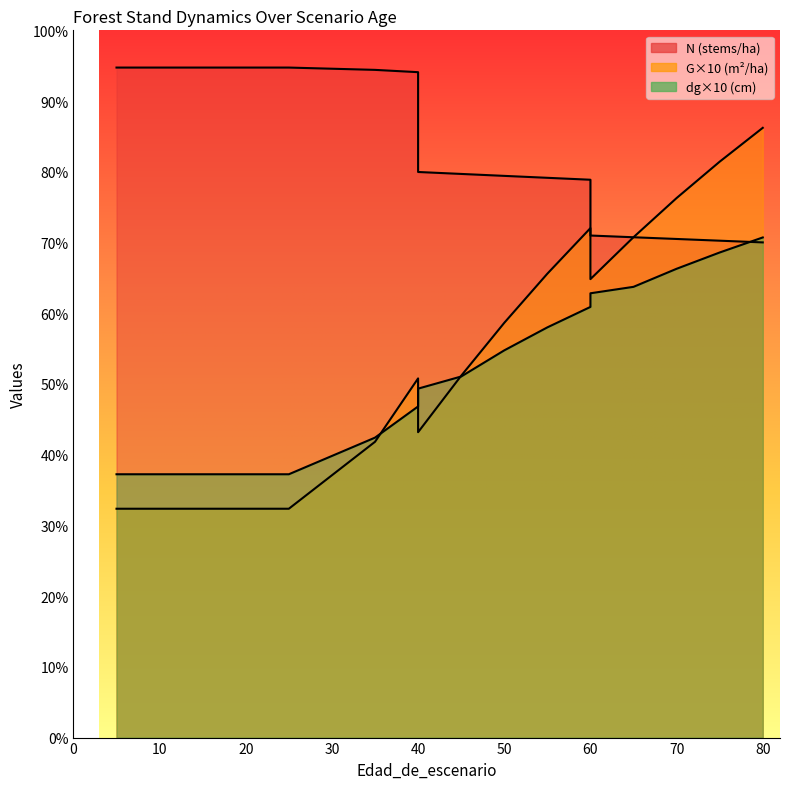

The G series shows 232.5 at 75. True or false?

False